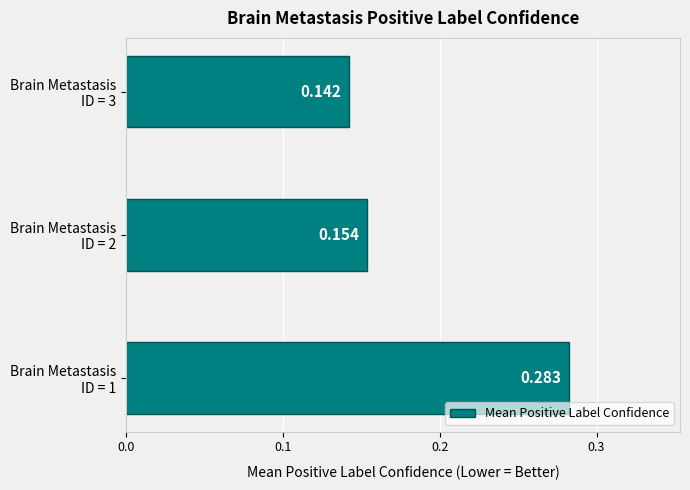

Count the number of data series in this chart.

1